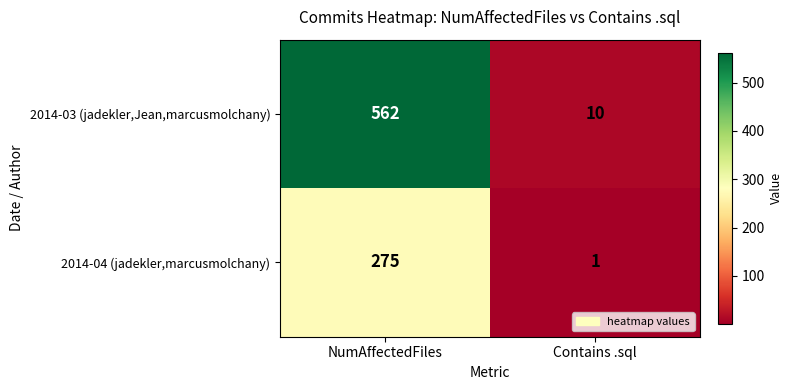

At which label does 2014-04 (jadekler,marcusmolchany) reach its peak?

NumAffectedFiles